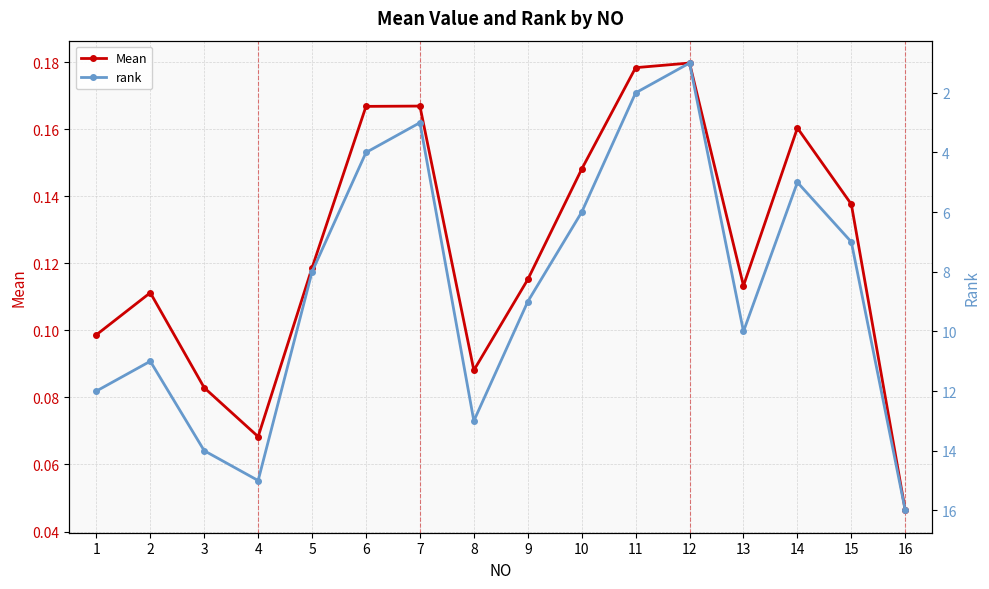

At which category is the sum across all series the highest?

16